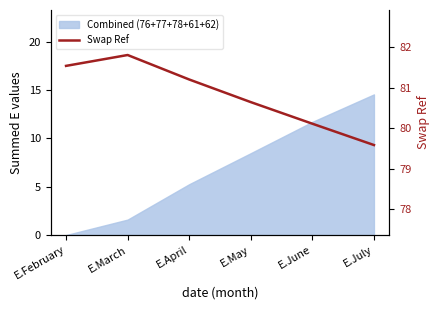

Reading right to left, list all the values displayed in this chart.

E.July=79.6	E.June=80.1	E.May=80.6	E.April=81.2	E.March=81.8	E.February=81.5